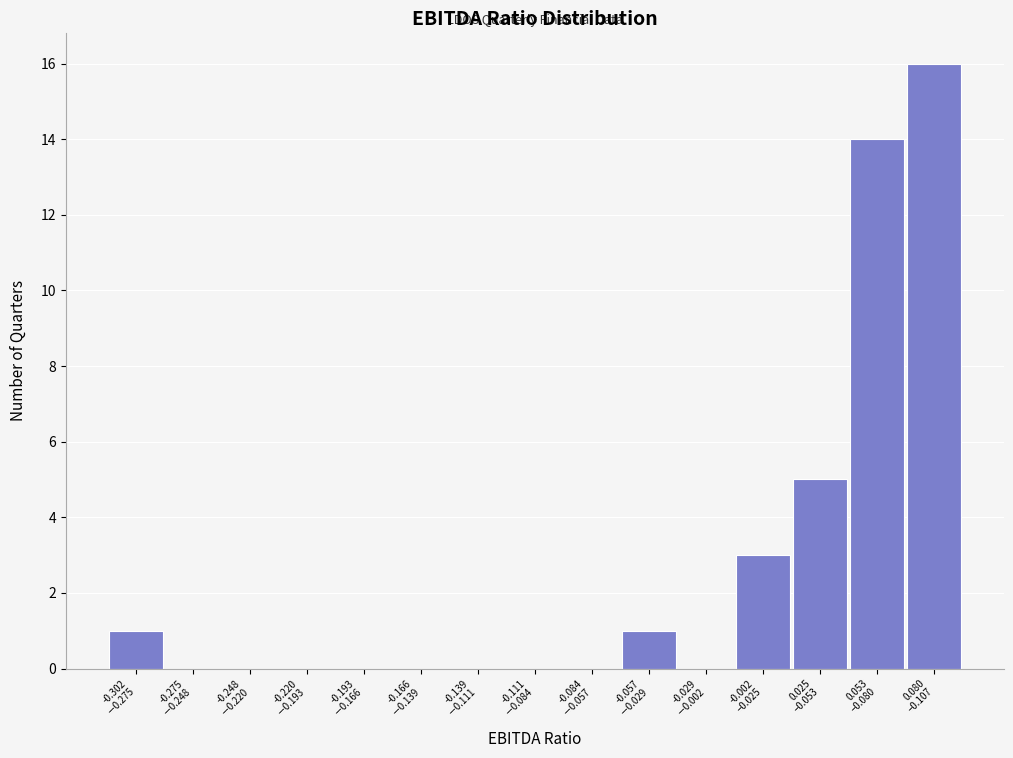

What is the sum of all values?

40